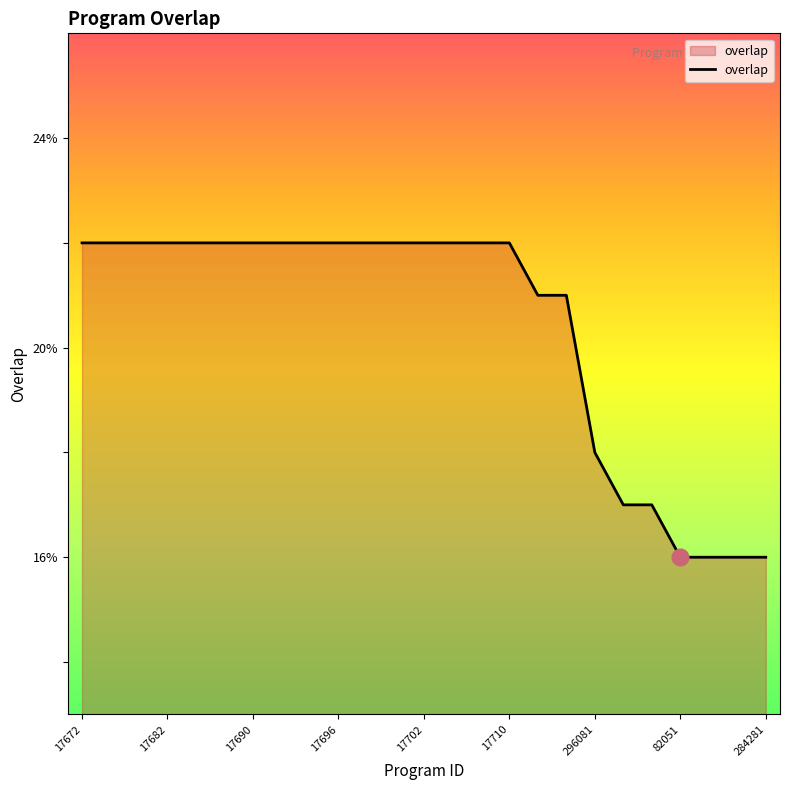

What is the difference between the maximum and minimum values?

6